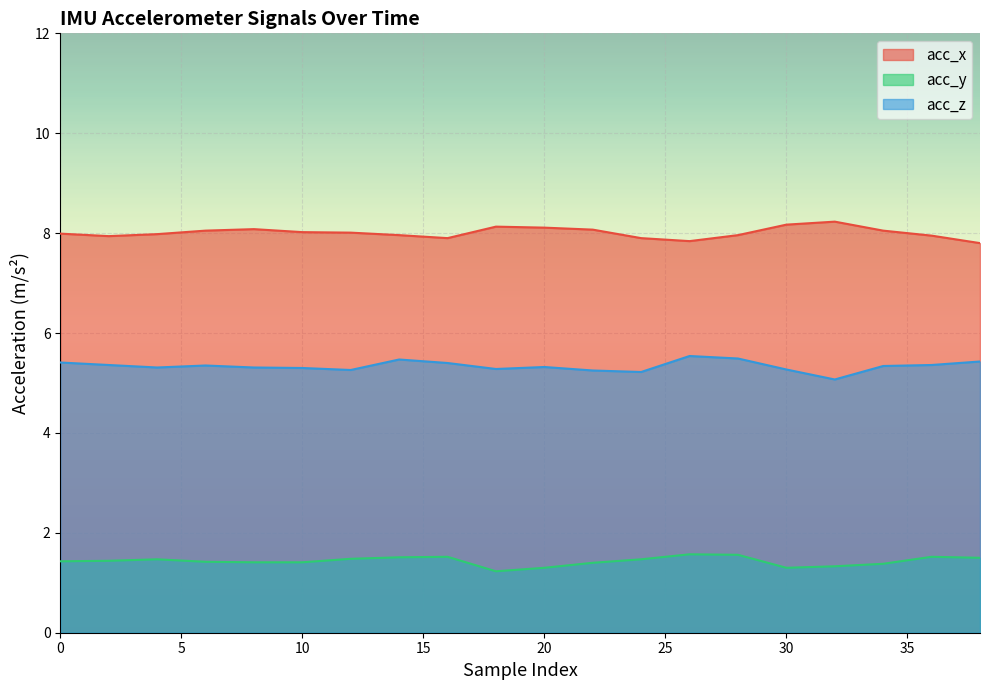

What is the sum of the acc_z values at 0 and 28?

10.9